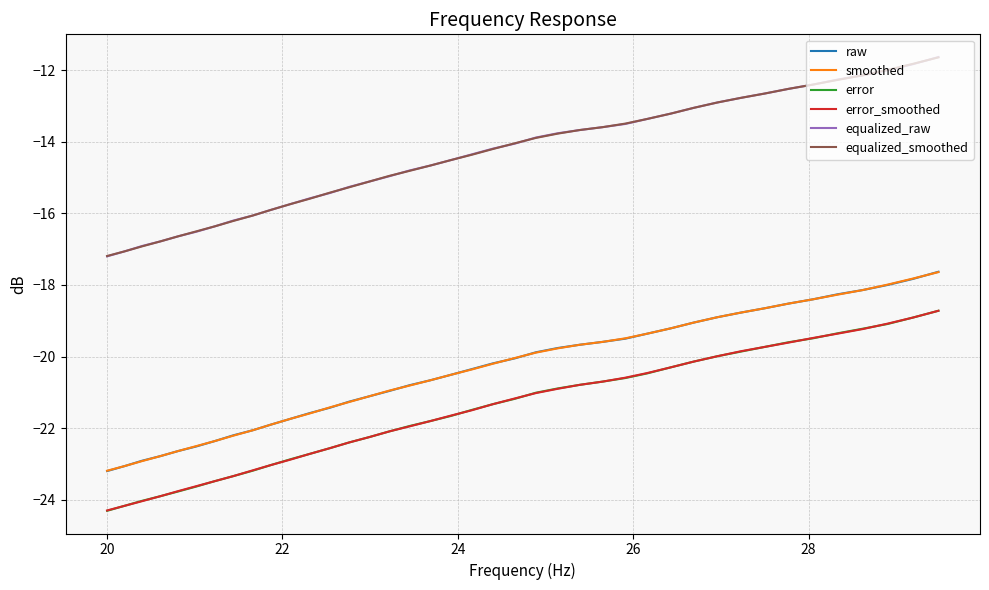

What is the minimum value shown in the chart?

-24.3